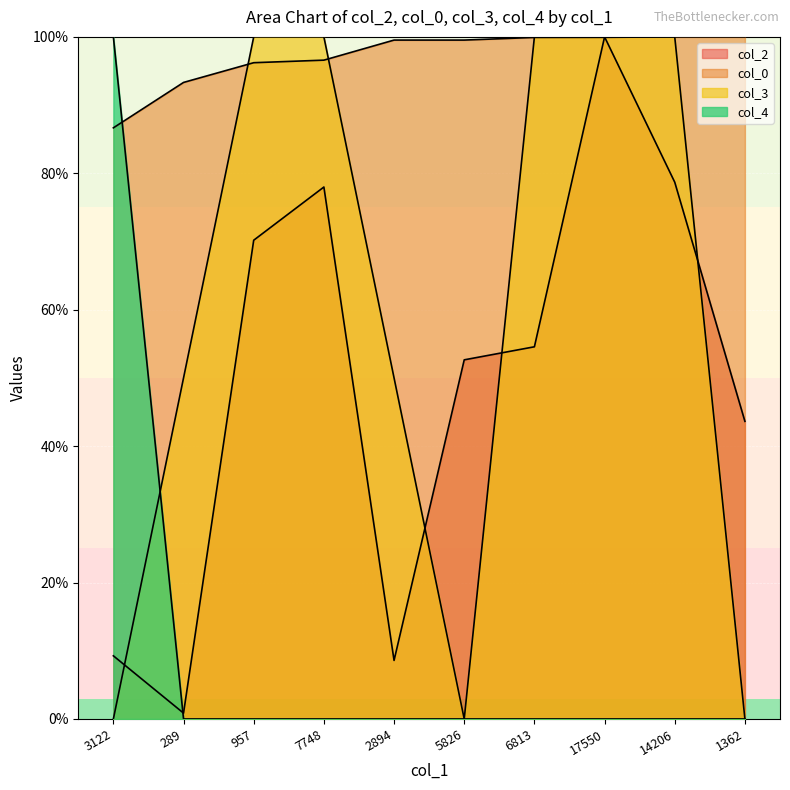

True or false: col_2 has more than 0 points higher than both neighbors.

True